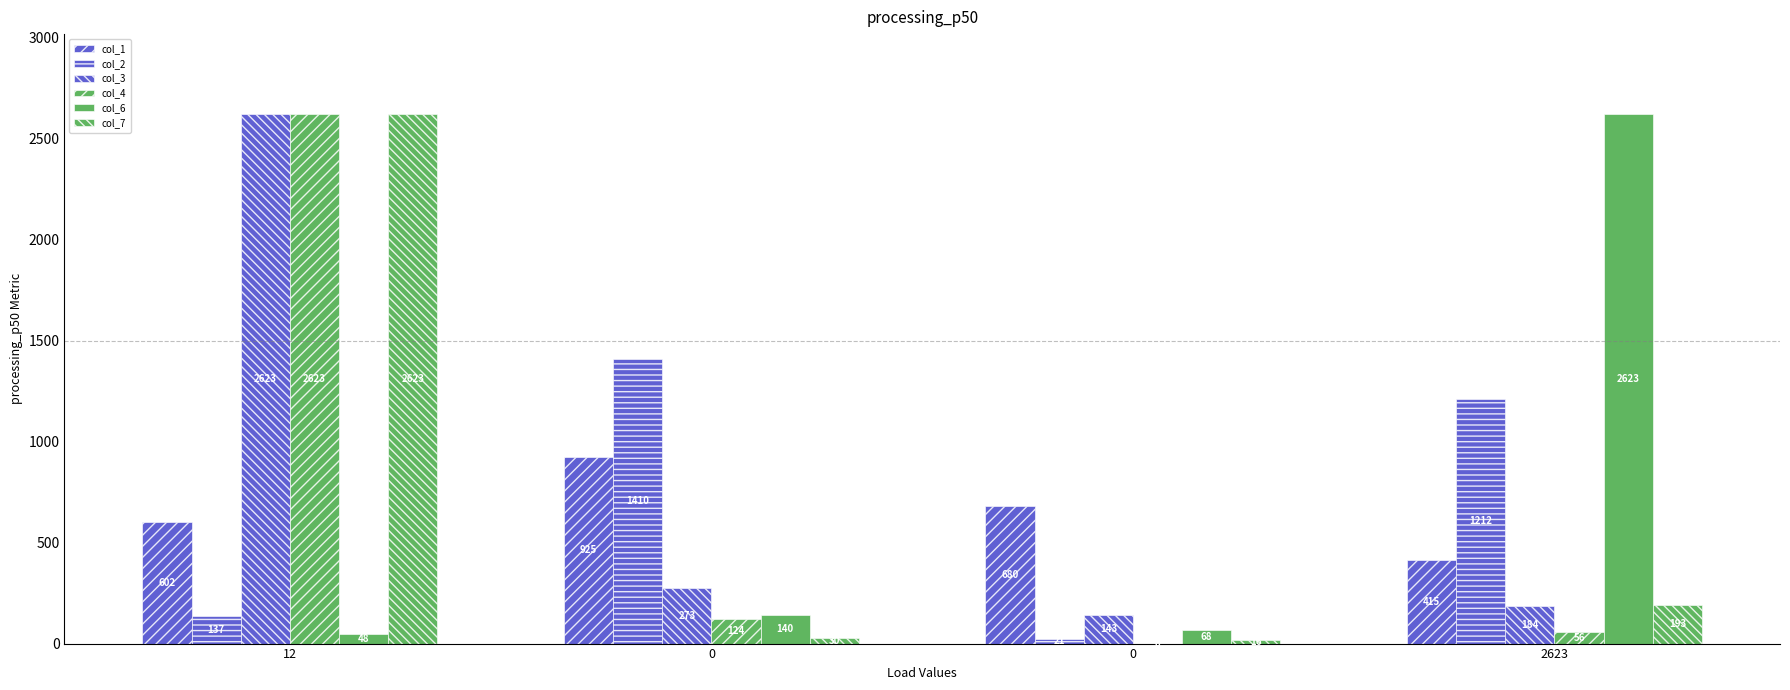

Which category has the highest value in the col_3 series?

12